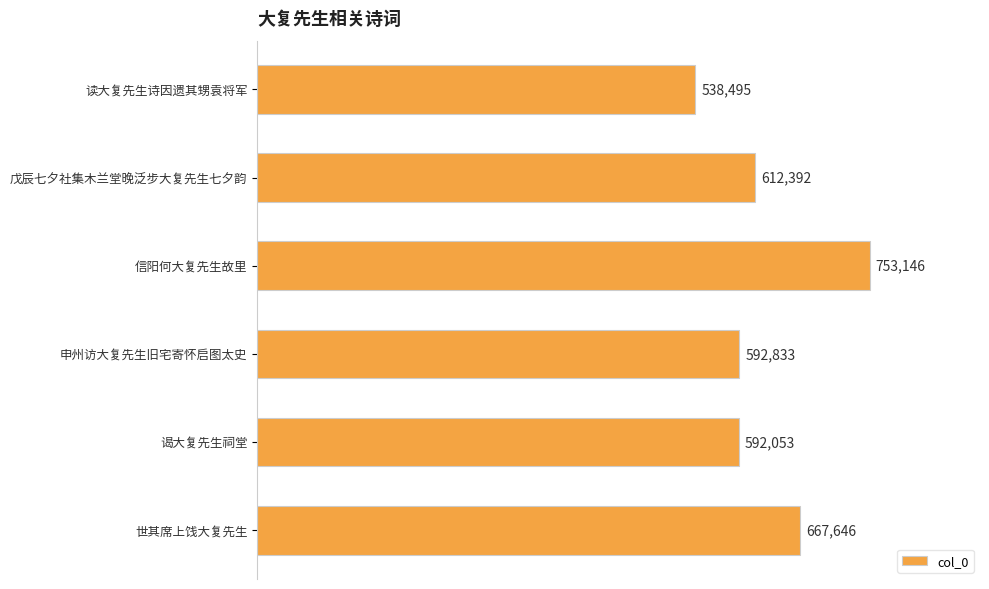

Is it true that the value at 信阳何大复先生故里 is 316792?

False